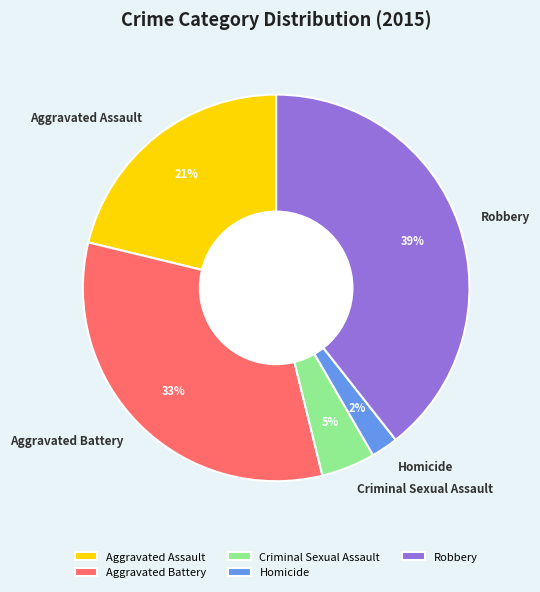

Is Criminal Sexual Assault the majority of the pie?

No